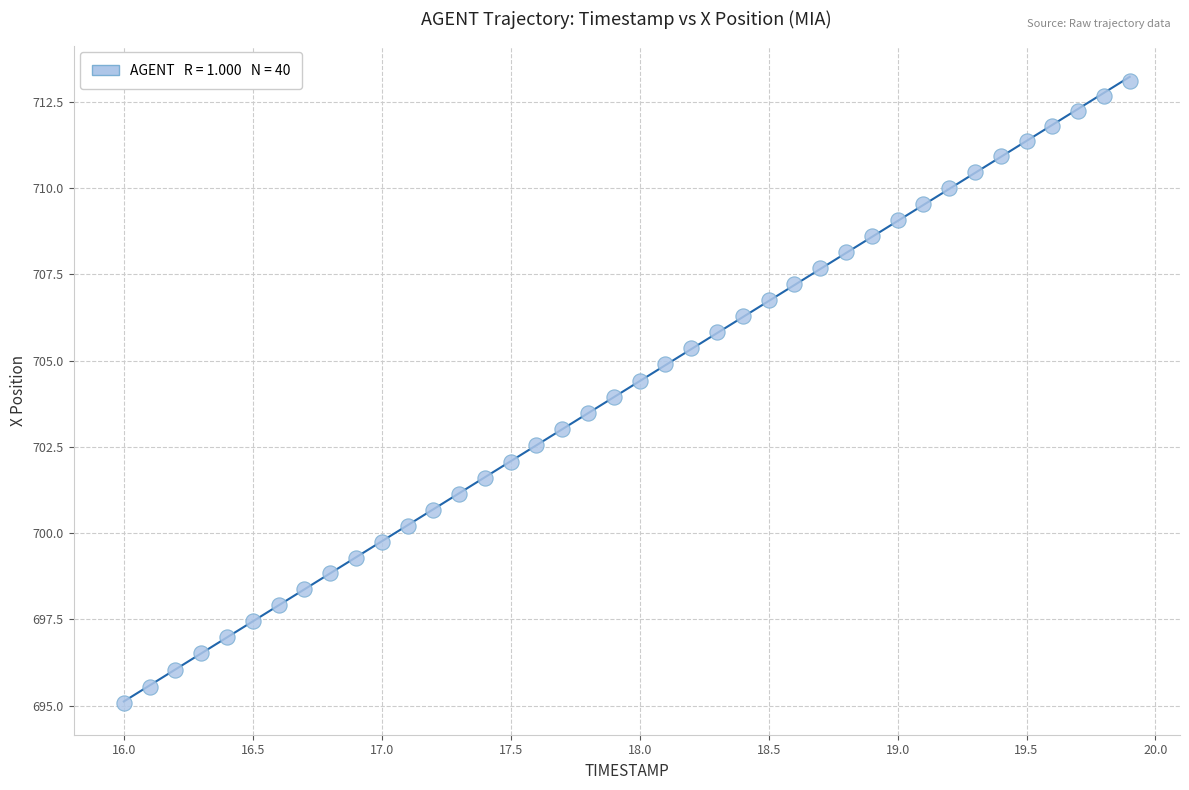

What is the range of X values (max minus min)?

3.9